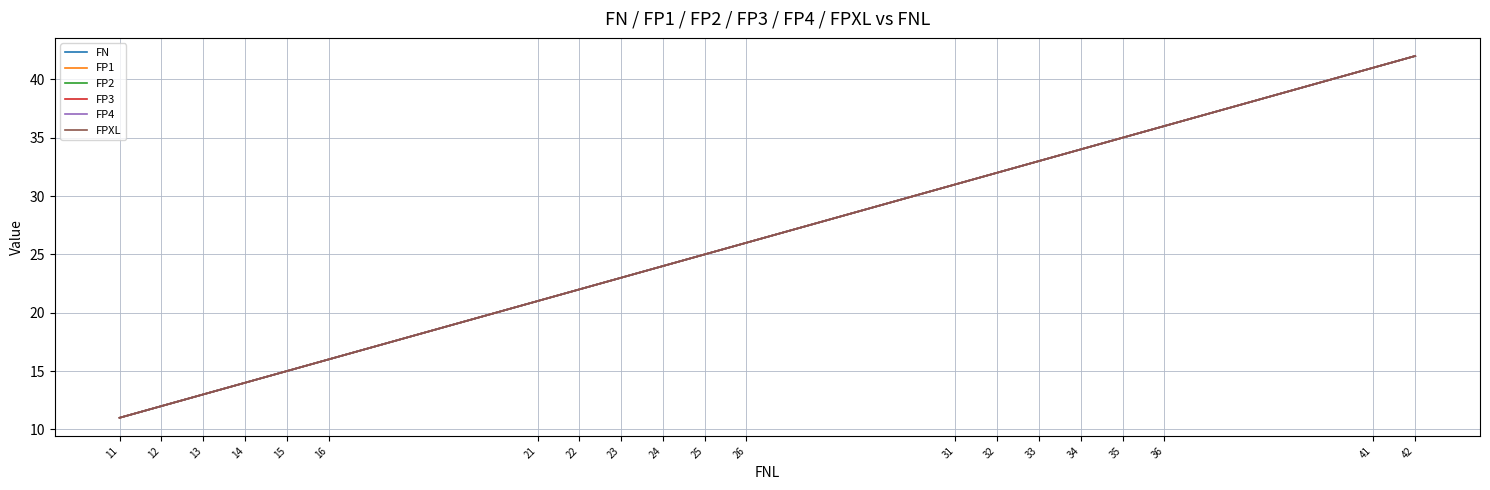

Reading left to right, transcribe all the data shown in this chart.

FN: 11=11	12=12	13=13	14=14	15=15	16=16	21=21	22=22	23=23	24=24	25=25	26=26	31=31	32=32	33=33	34=34	35=35	36=36	41=41	42=42
FP1: 11=11	12=12	13=13	14=14	15=15	16=16	21=21	22=22	23=23	24=24	25=25	26=26	31=31	32=32	33=33	34=34	35=35	36=36	41=41	42=42
FP2: 11=11	12=12	13=13	14=14	15=15	16=16	21=21	22=22	23=23	24=24	25=25	26=26	31=31	32=32	33=33	34=34	35=35	36=36	41=41	42=42
FP3: 11=11	12=12	13=13	14=14	15=15	16=16	21=21	22=22	23=23	24=24	25=25	26=26	31=31	32=32	33=33	34=34	35=35	36=36	41=41	42=42
FP4: 11=11	12=12	13=13	14=14	15=15	16=16	21=21	22=22	23=23	24=24	25=25	26=26	31=31	32=32	33=33	34=34	35=35	36=36	41=41	42=42
FPXL: 11=11	12=12	13=13	14=14	15=15	16=16	21=21	22=22	23=23	24=24	25=25	26=26	31=31	32=32	33=33	34=34	35=35	36=36	41=41	42=42